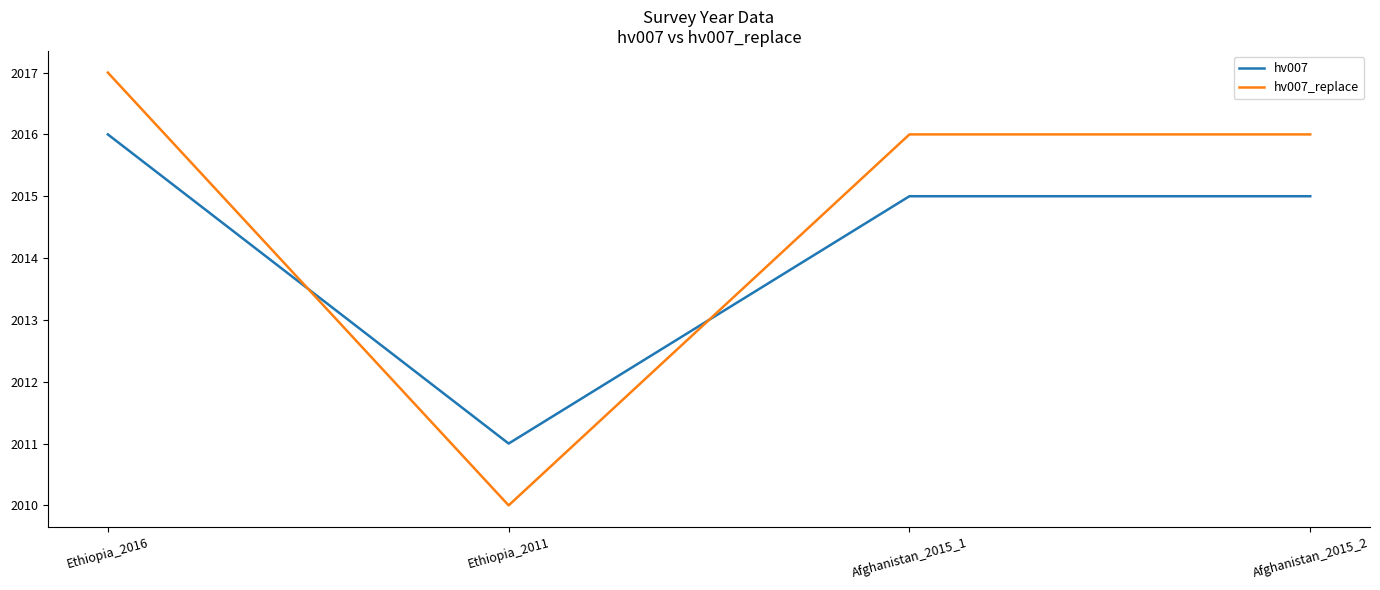

Does the chart display data point markers on the line(s)?

No